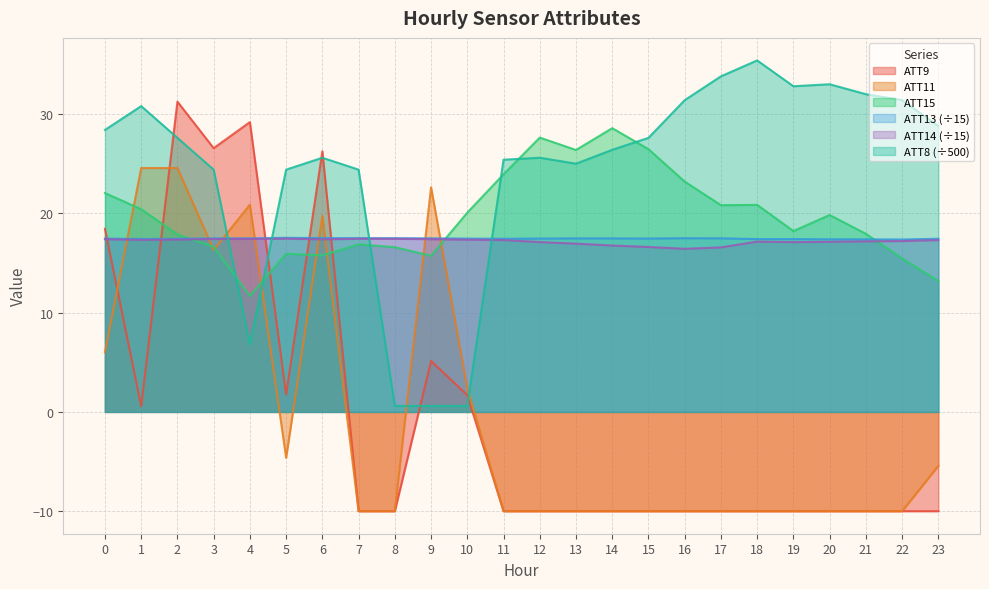

How many lines are shown in the chart?

6